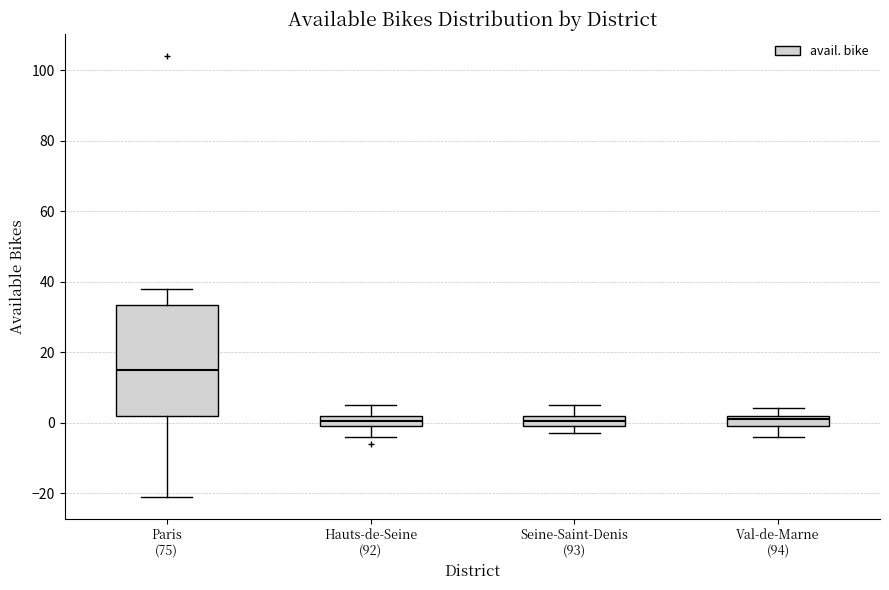

Reading left to right, read every box against the y-axis: the position of its median line, the range the box covers, and the ends of its whiskers. The values are not printed on the chart, so give them approximately, as read against the axis.

Paris (75): median 16, box 2 to 34, whiskers -20 to 38
Hauts-de-Seine (92): median 0 (inside the box), box 0 to 2, whiskers -4 to 6
Seine-Saint-Denis (93): median 0 (inside the box), box 0 to 2, whiskers -2 to 6
Val-de-Marne (94): median 2 (just below the box's upper edge), box 0 to 2, whiskers -4 to 4